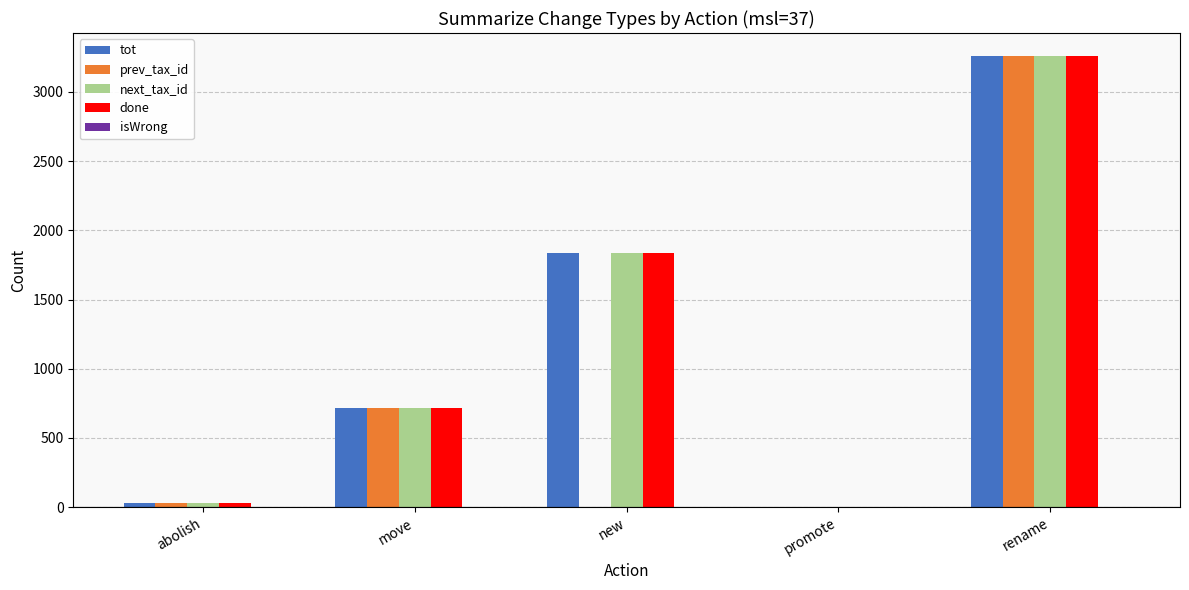

The done series shows 1835 at new. True or false?

True